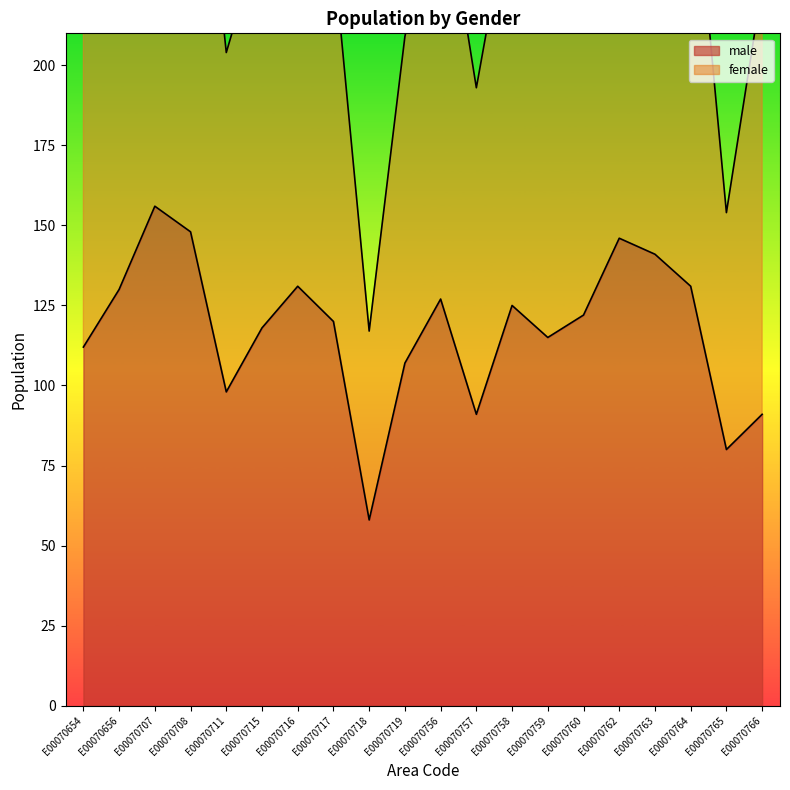

What is the value of the 6th point from the left?

118